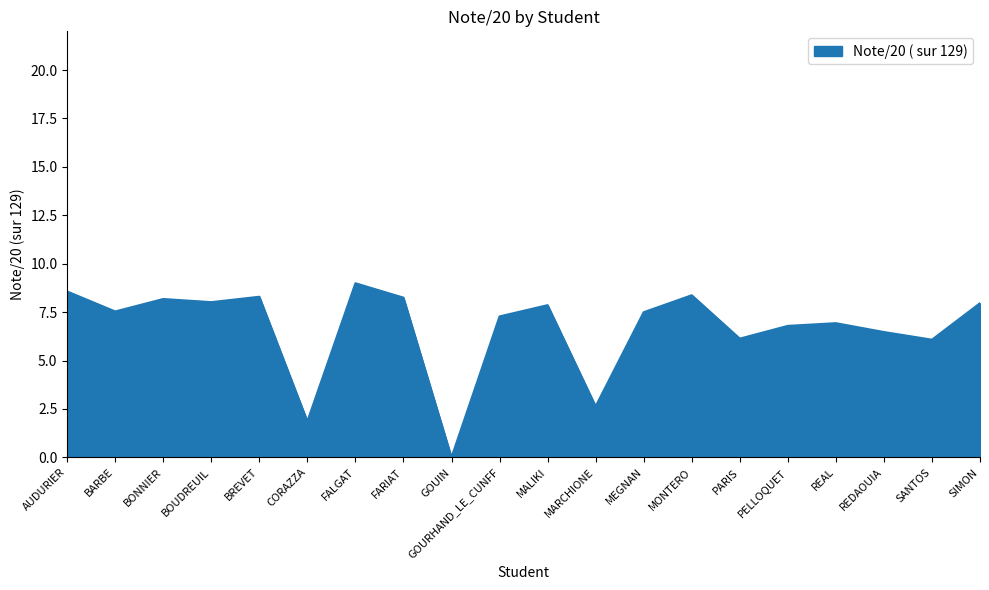

Is it true that the value at MARCHIONE is 3.9?

False